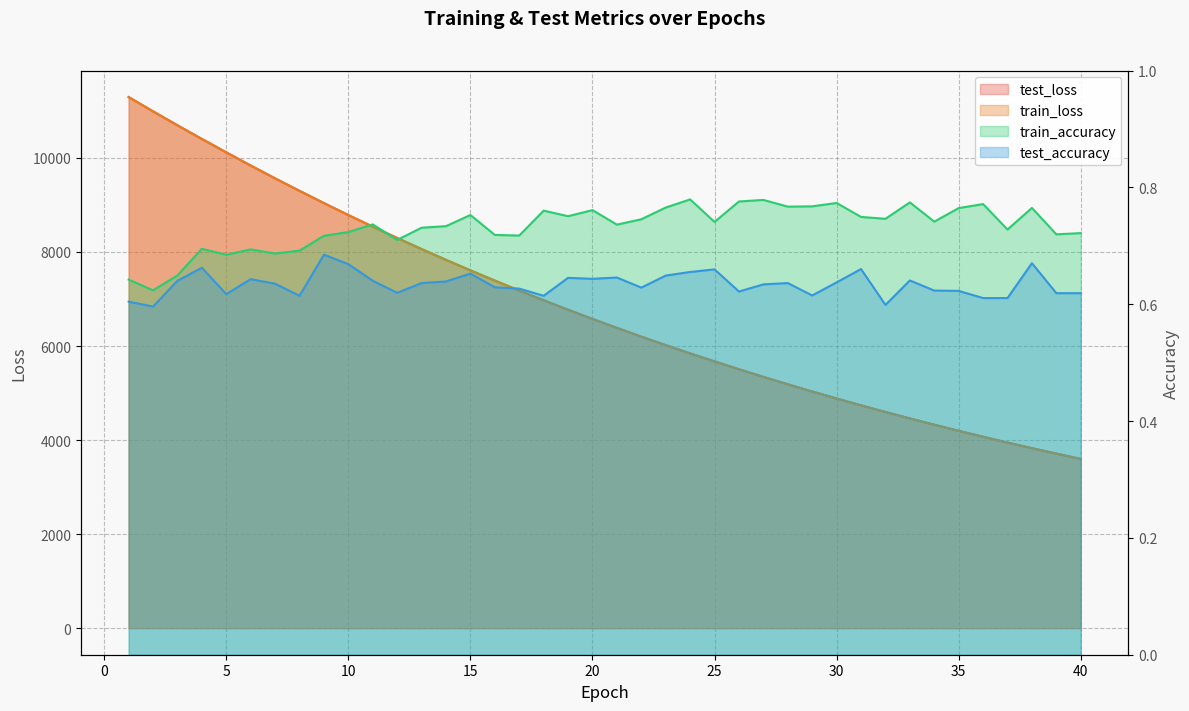

Which series has the largest total across all categories?

test_loss